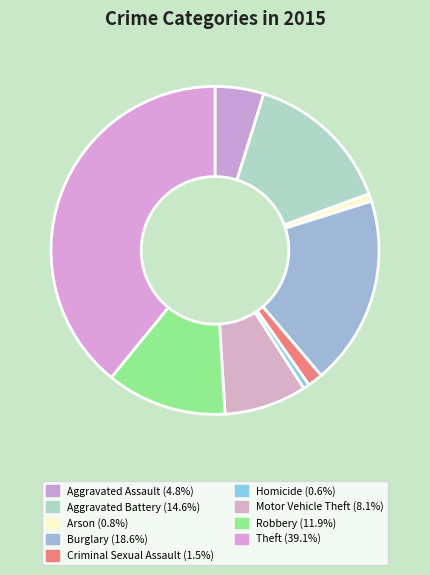

Is the sum of Homicide and Robbery greater than half?

No